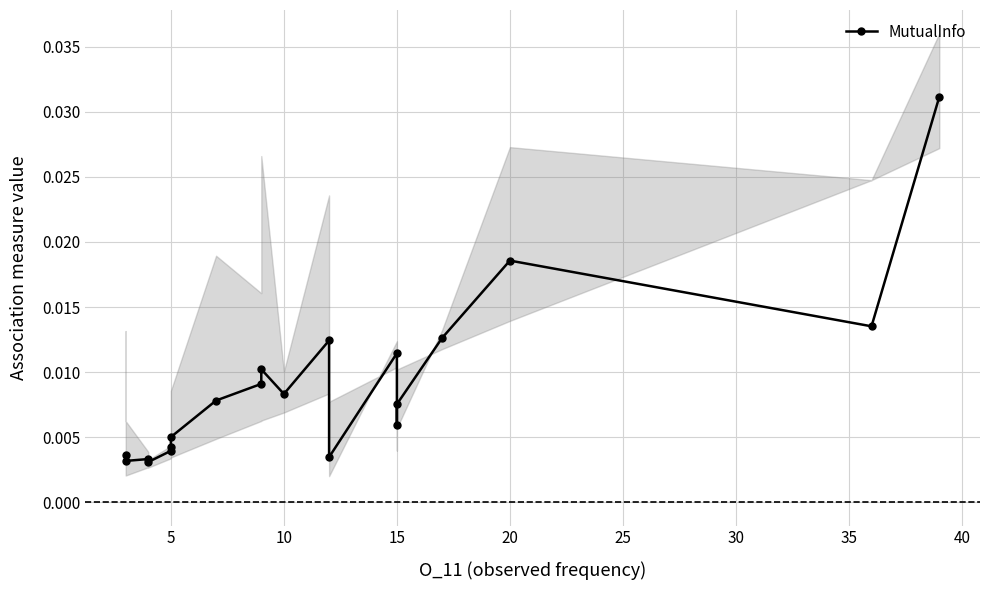

The value at 10 is 0.0. True or false?

True